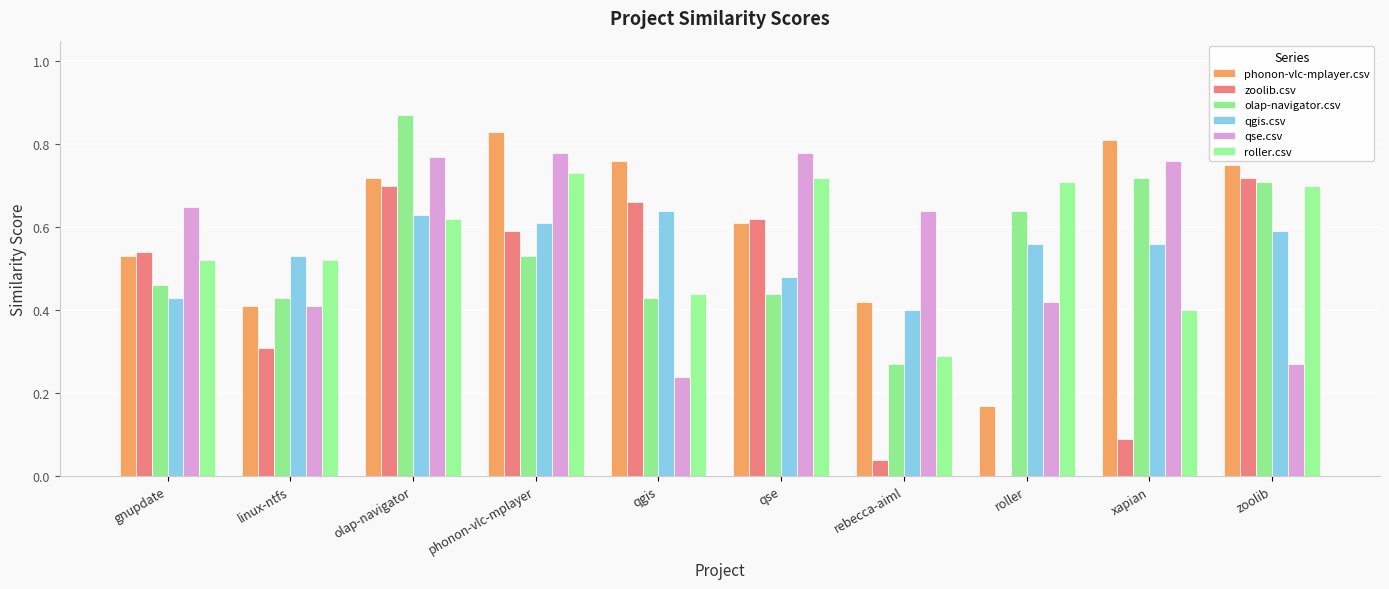

How many data points in zoolib.csv are above 0?

9